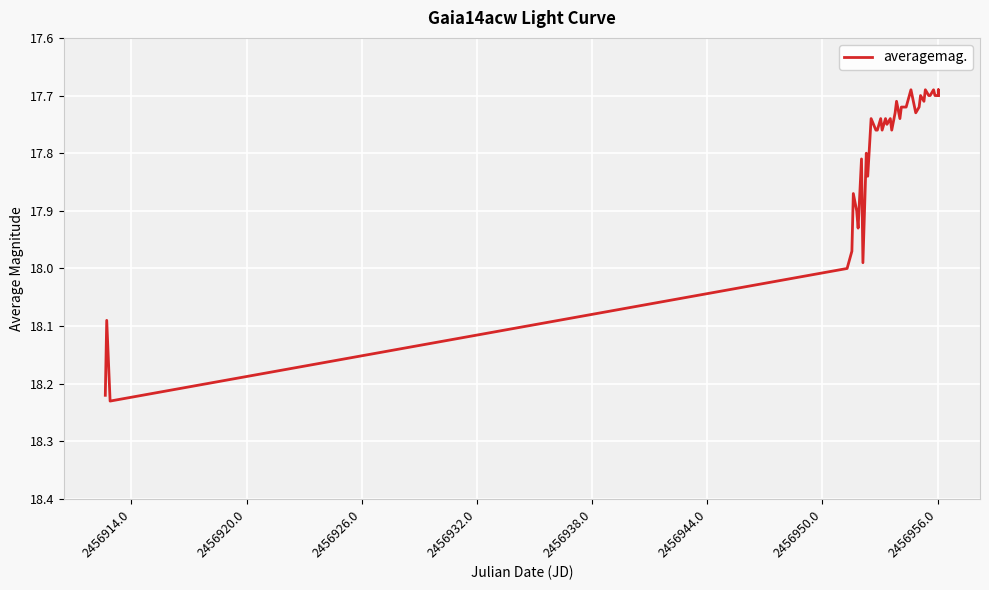

What is the smallest value displayed?

17.7